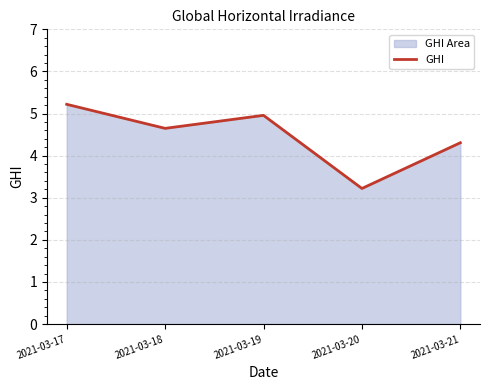

Is it true that the value at 2021-03-20 is 4.9?

False